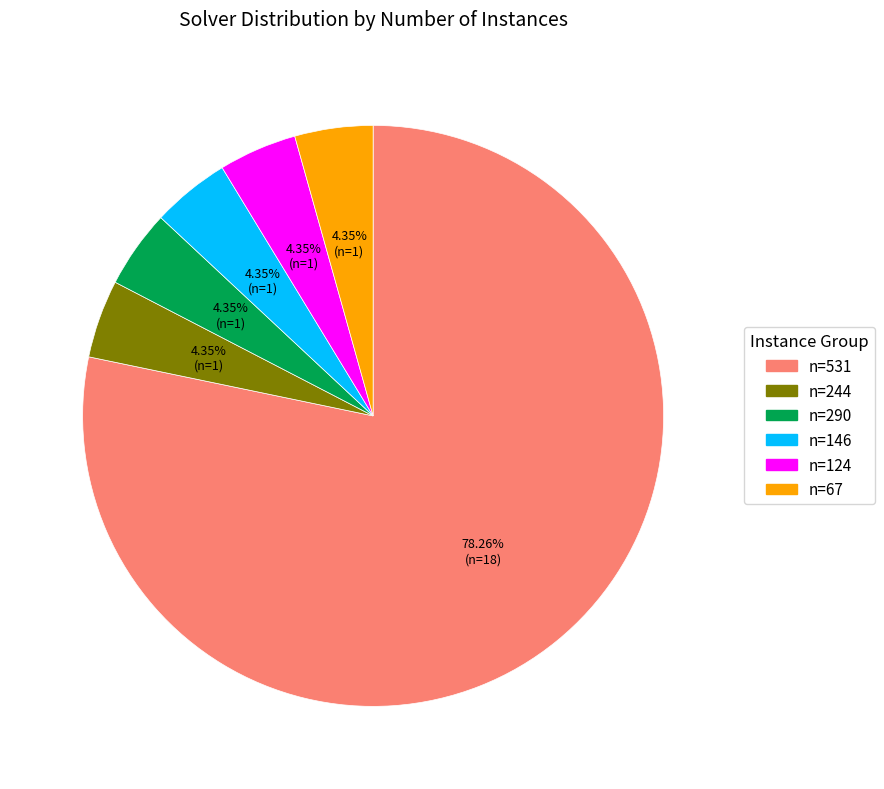

Is there any slice that represents more than half of the pie?

Yes